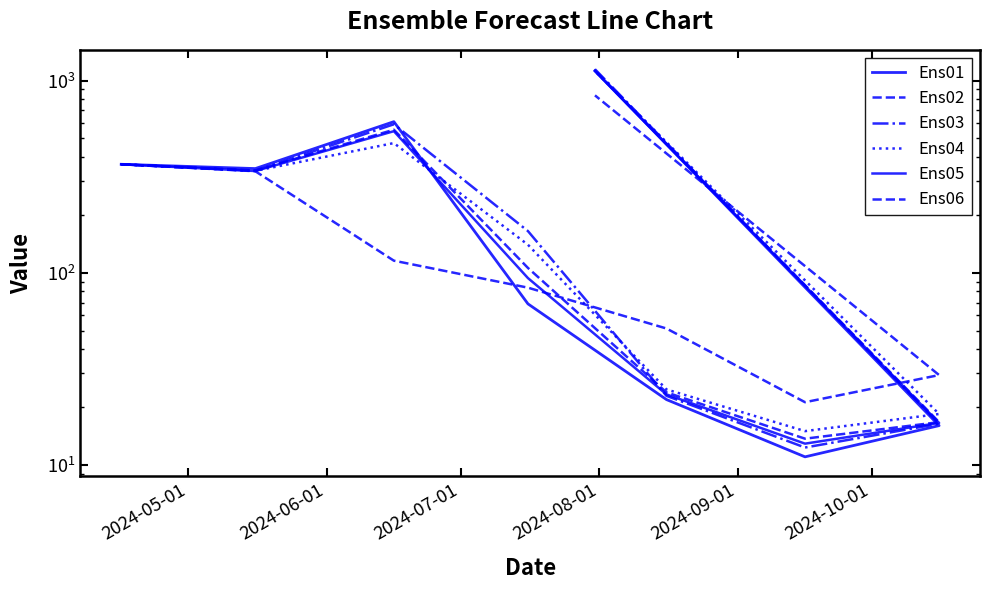

The Ens06 series shows 22.0 at 2024-10-01. True or false?

False